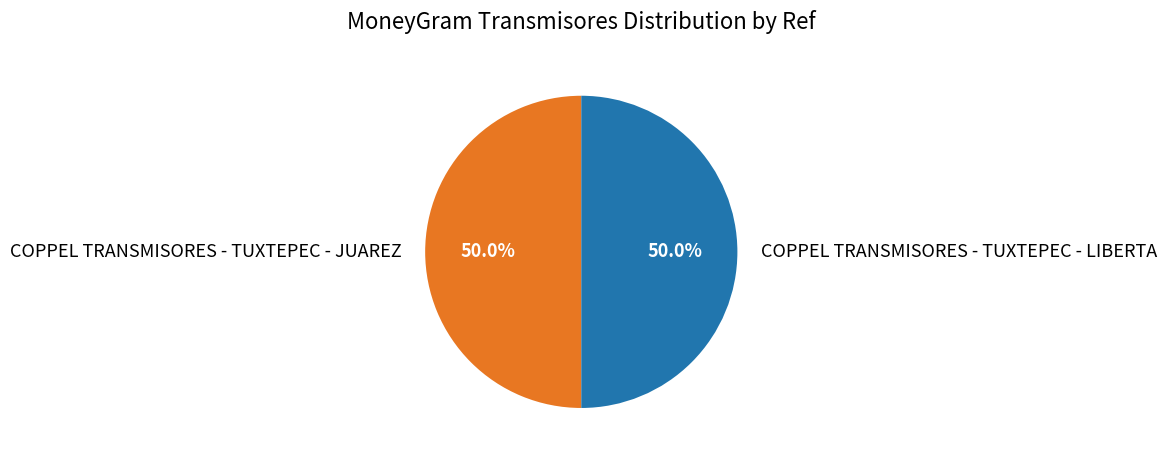

Approximately how many times larger is the value at COPPEL TRANSMISORES - TUXTEPEC - JUAREZ compared to COPPEL TRANSMISORES - TUXTEPEC - LIBERTA?

1.0